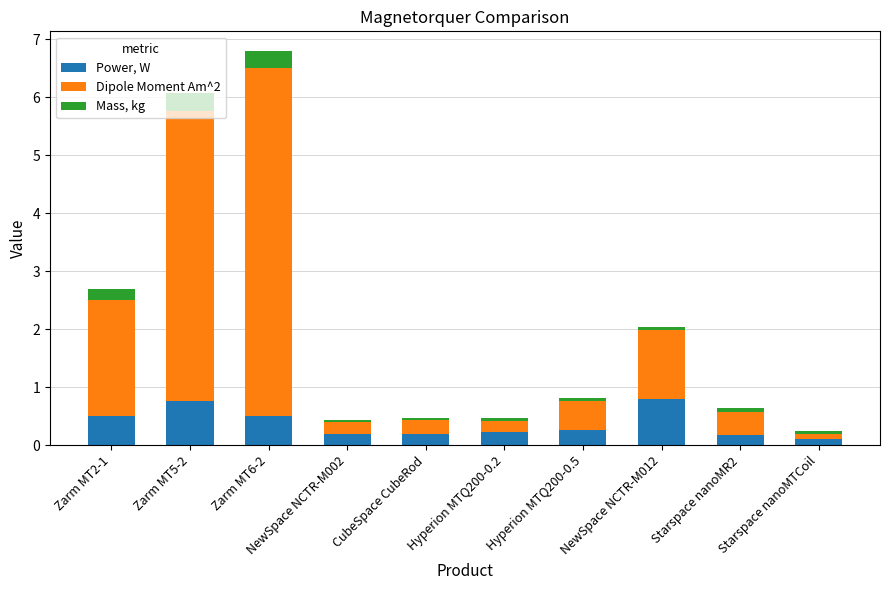

True or false: Power, W has a value of 0.8 at Zarm MT2-1.

False